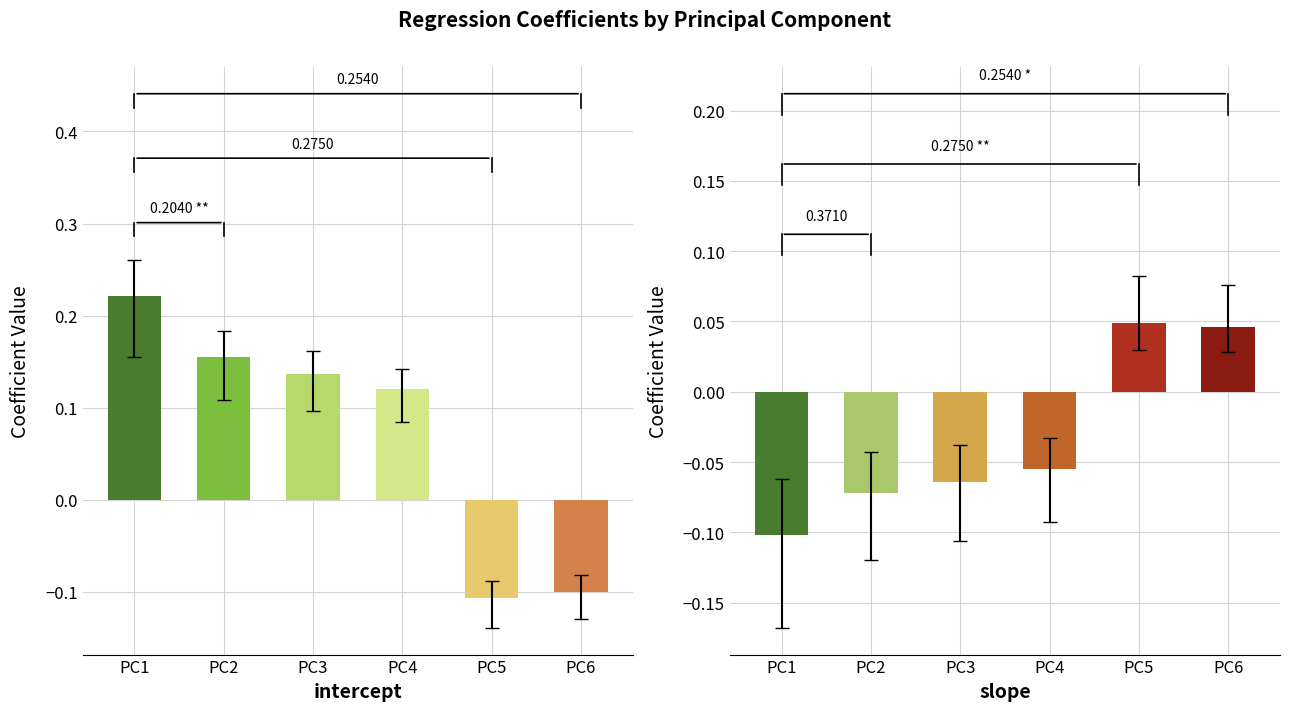

At how many categories does at least one series exceed 0?

6